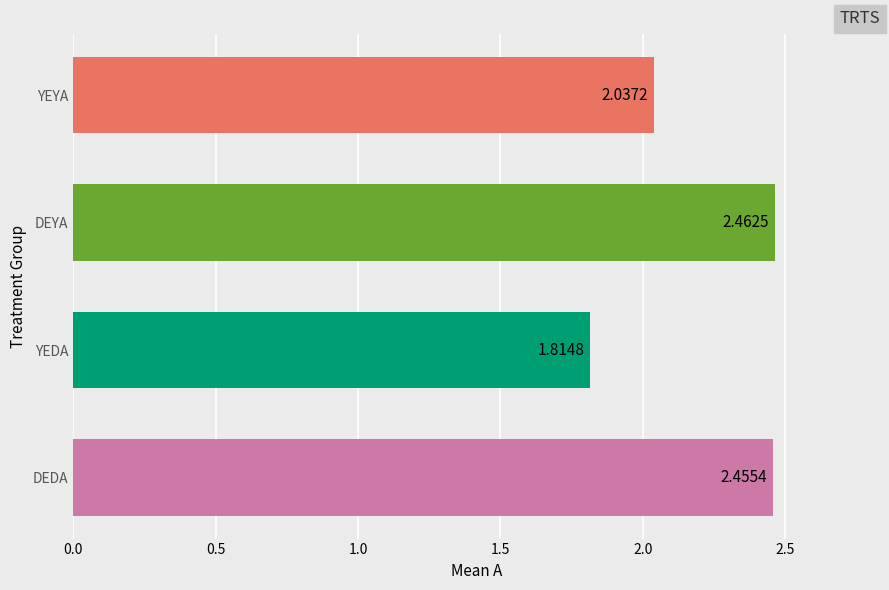

Which label corresponds to the smallest value in the chart?

YEDA